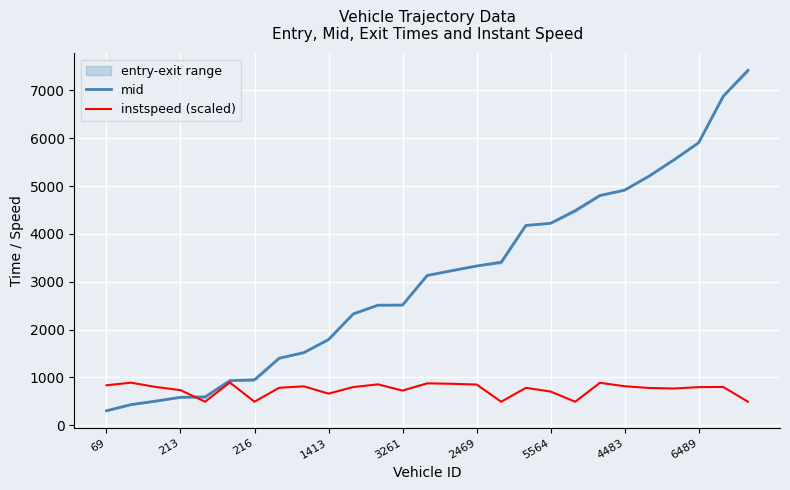

What is the maximum value for instspeed (scaled)?

894.6